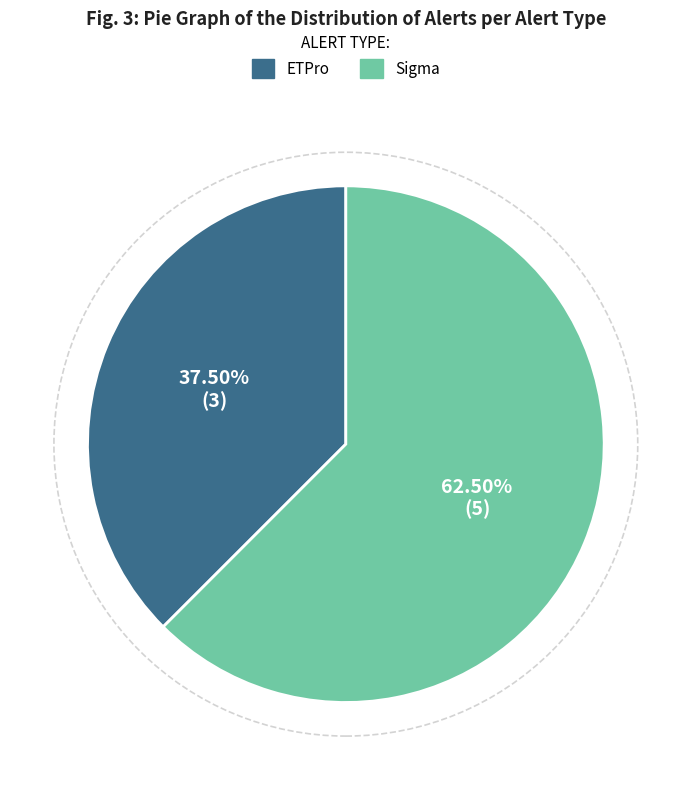

Rank the categories by value from lowest to highest.

ETPro, Sigma